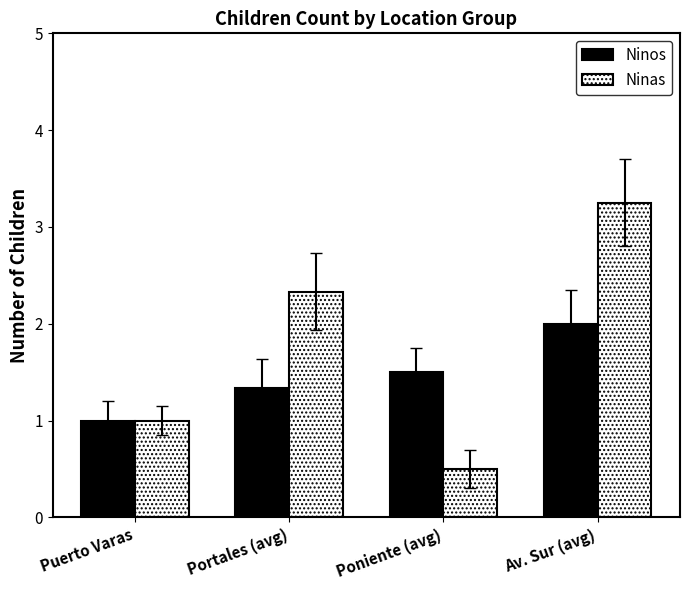

How many series are shown in this chart?

2